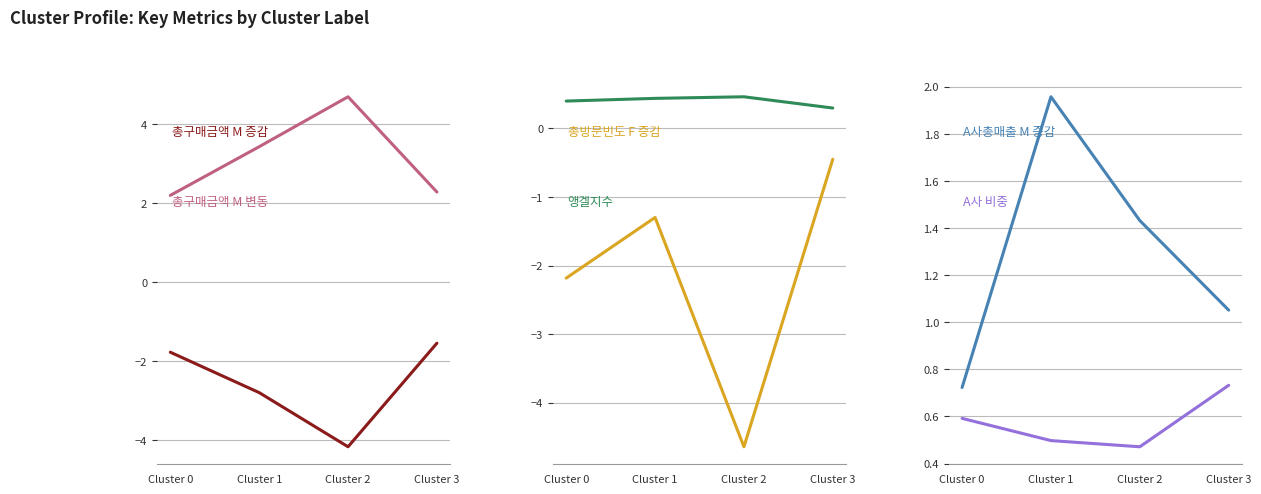

Rank the categories by 총구매금액_M_변동 value from lowest to highest.

Cluster 0, Cluster 3, Cluster 1, Cluster 2